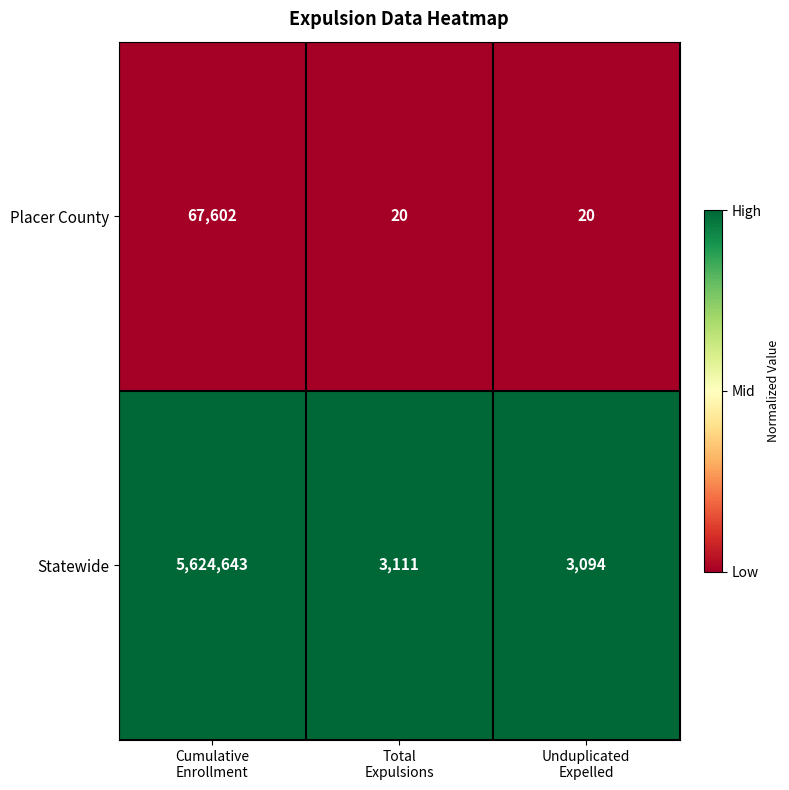

Count the Placer County values in the range 20 to 67602.

3